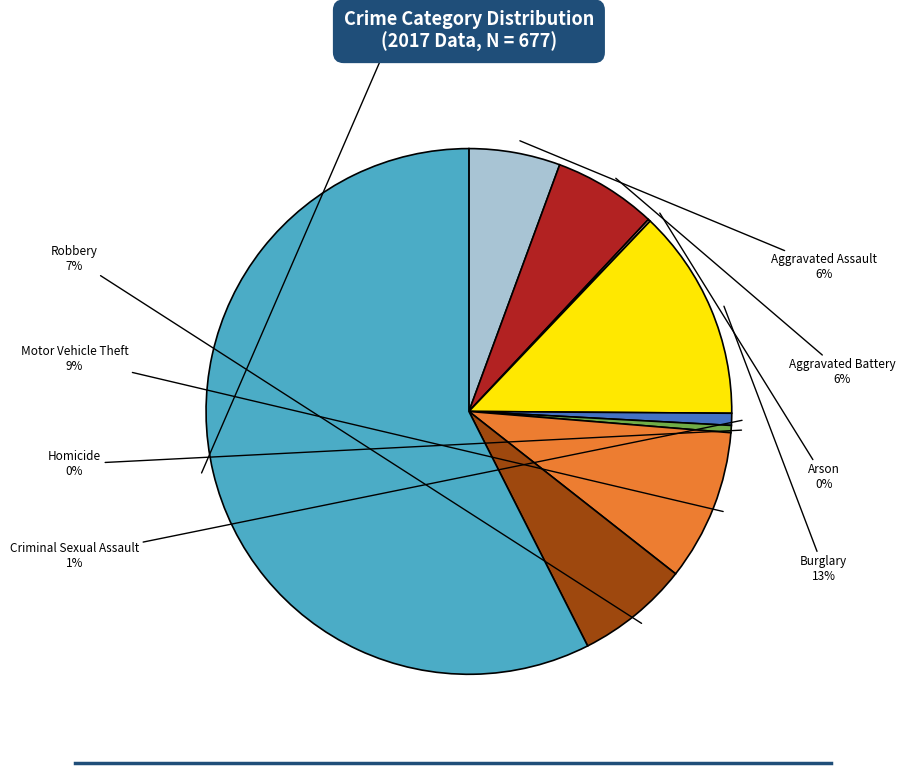

Does any single category account for the majority?

Yes